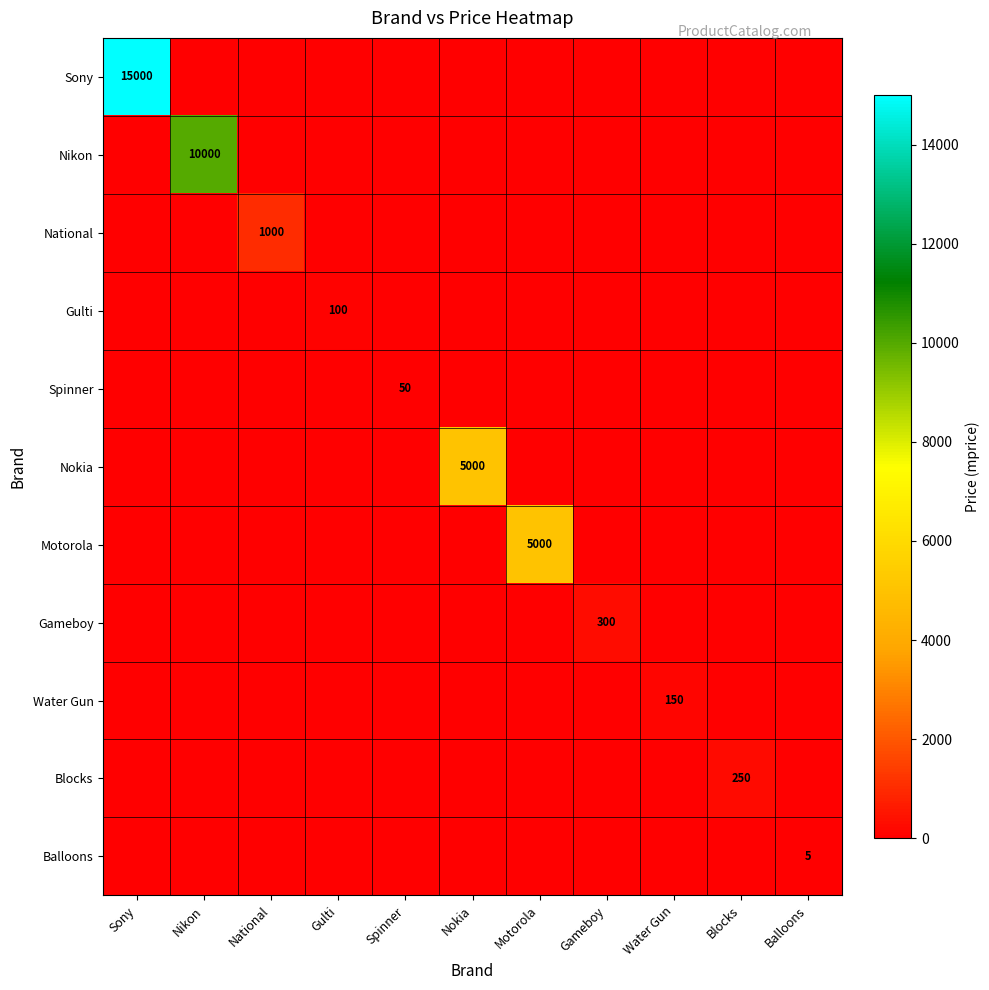

Between Sony and Balloons, which is larger?

Sony